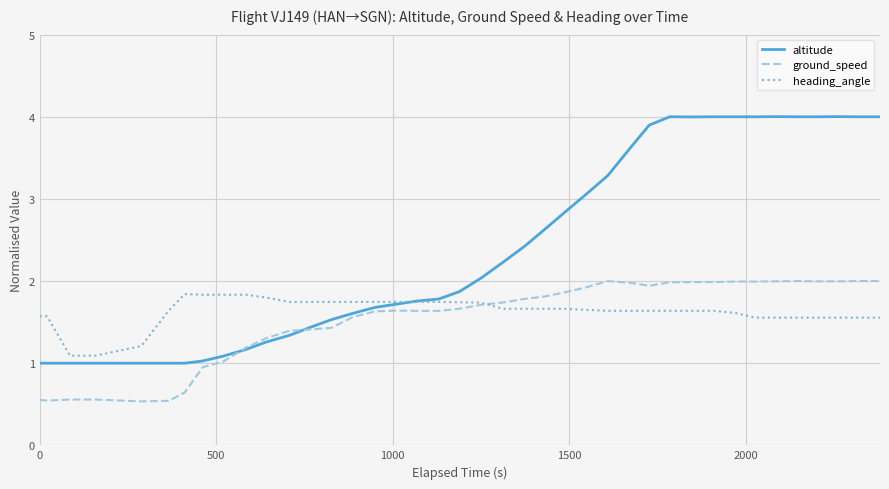

Which series has the largest total across all categories?

altitude